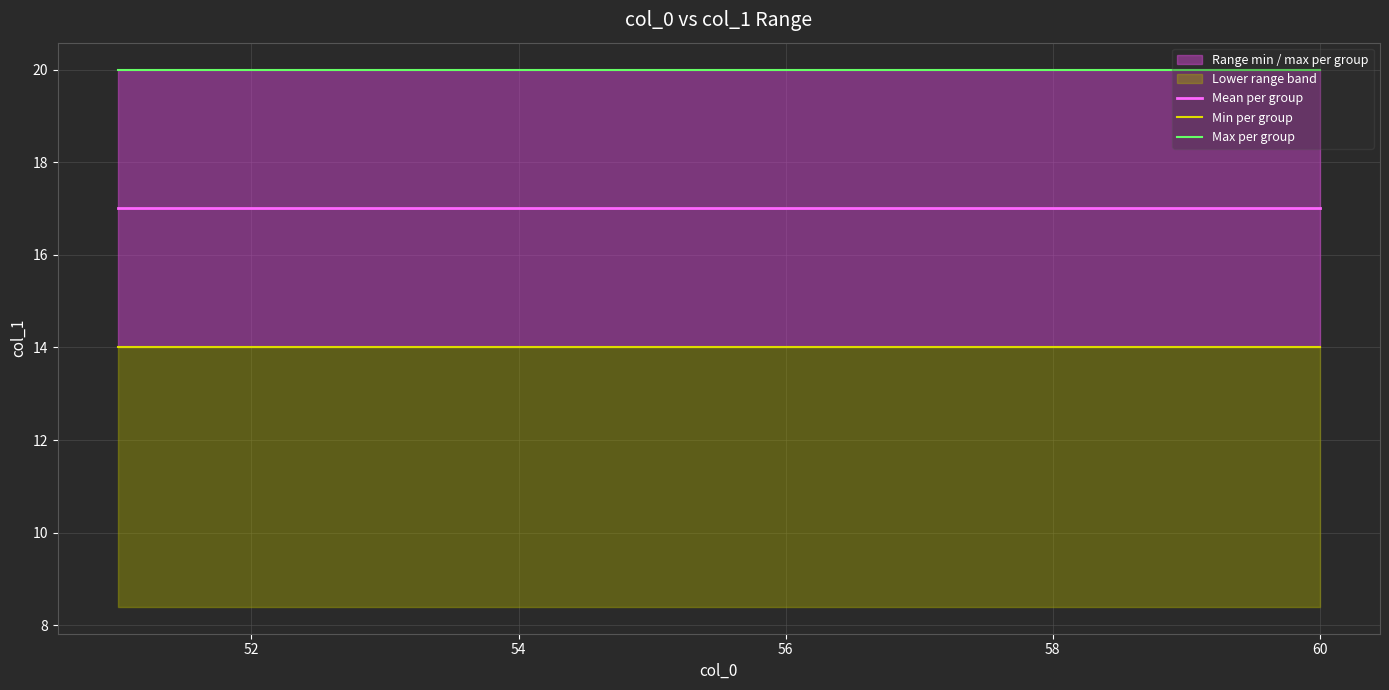

What is the difference between the highest and lowest values at 58?

6